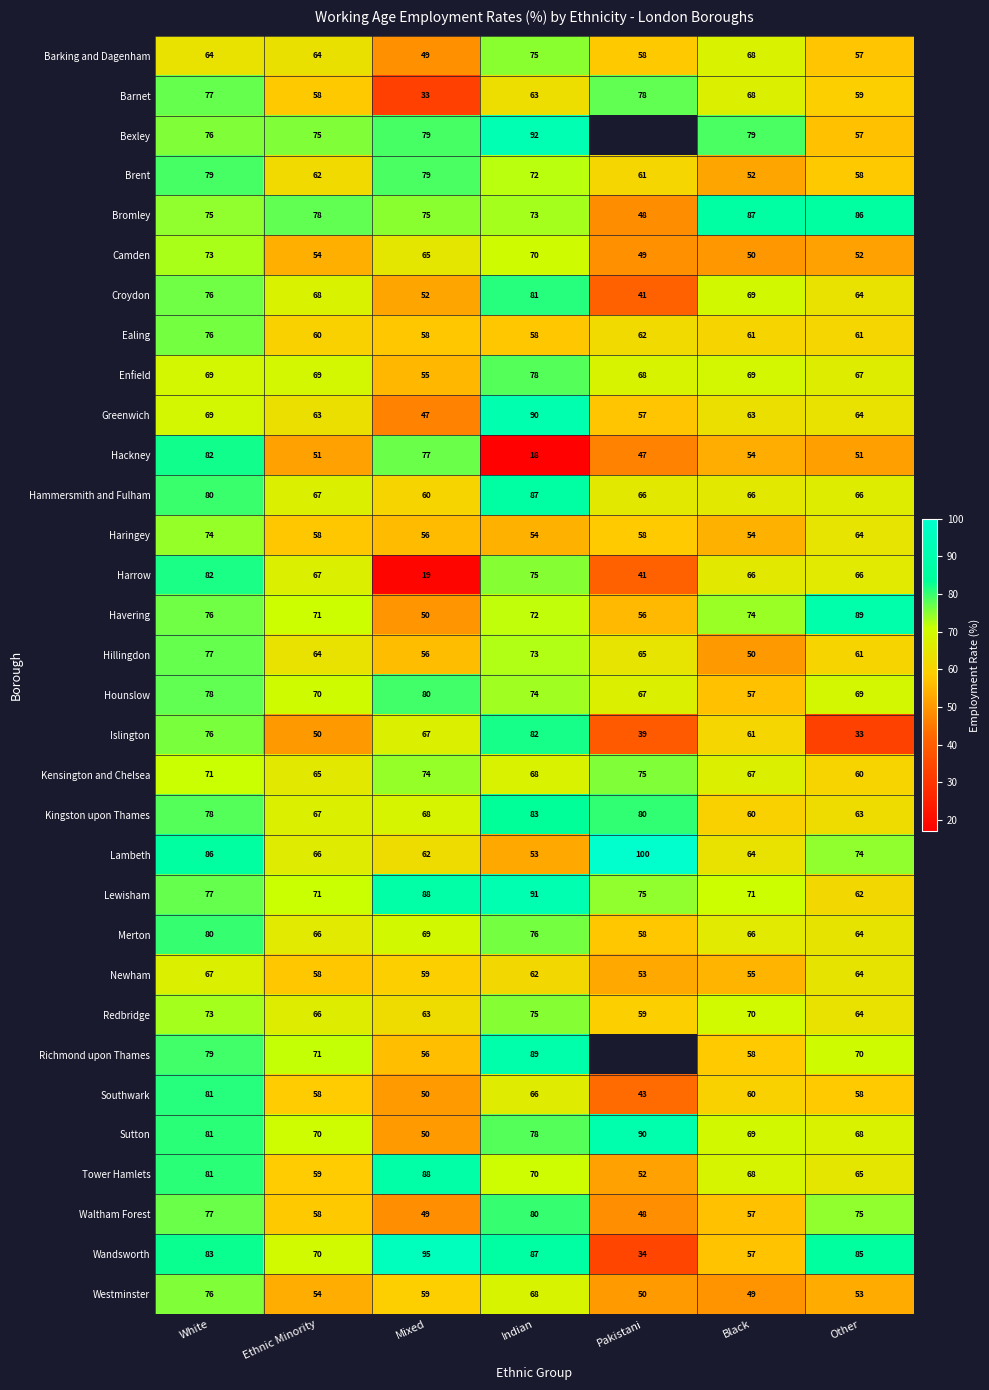

Rank the series by their maximum value, from lowest to highest.

Newham, Camden, Haringey, Barking and Dagenham, Redbridge, Kensington and Chelsea, Westminster, Ealing, Hillingdon, Barnet, Enfield, Brent, Hounslow, Merton, Waltham Forest, Southwark, Croydon, Harrow, Islington, Hackney, Kingston upon Thames, Bromley, Hammersmith and Fulham, Tower Hamlets, Richmond upon Thames, Havering, Sutton, Greenwich, Lewisham, Bexley, Wandsworth, Lambeth